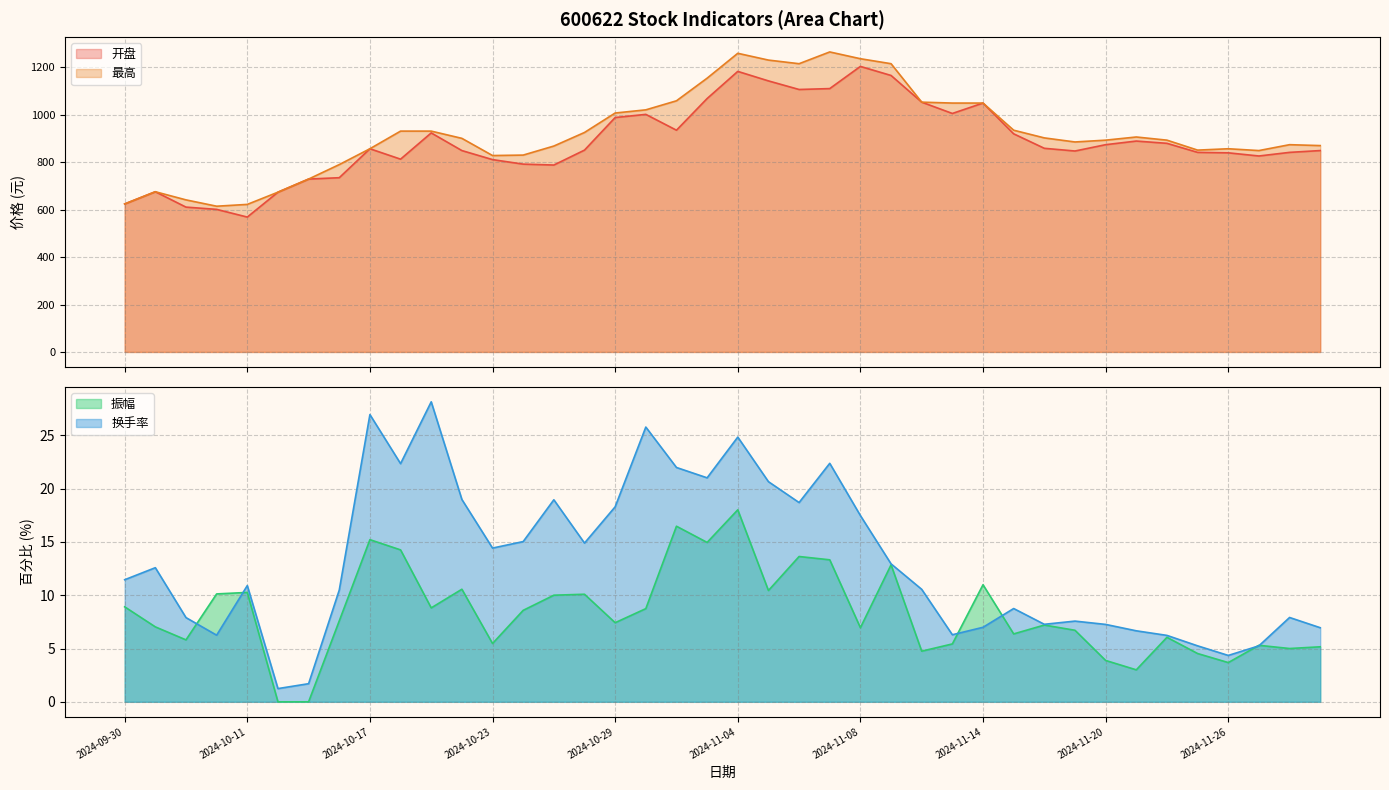

Where does the 开盘 series first go above 857?

2024-10-17